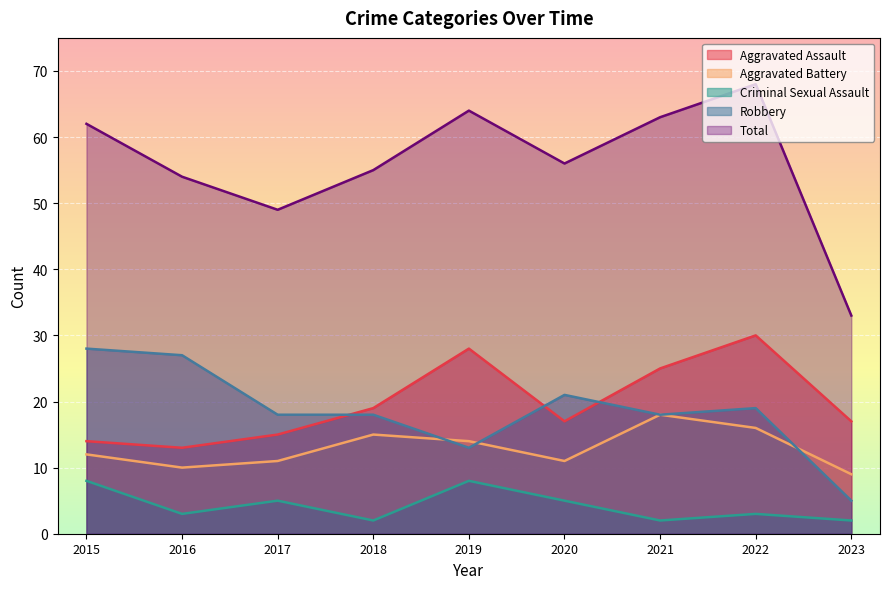

At which label is Aggravated Battery closest to 13?

2015